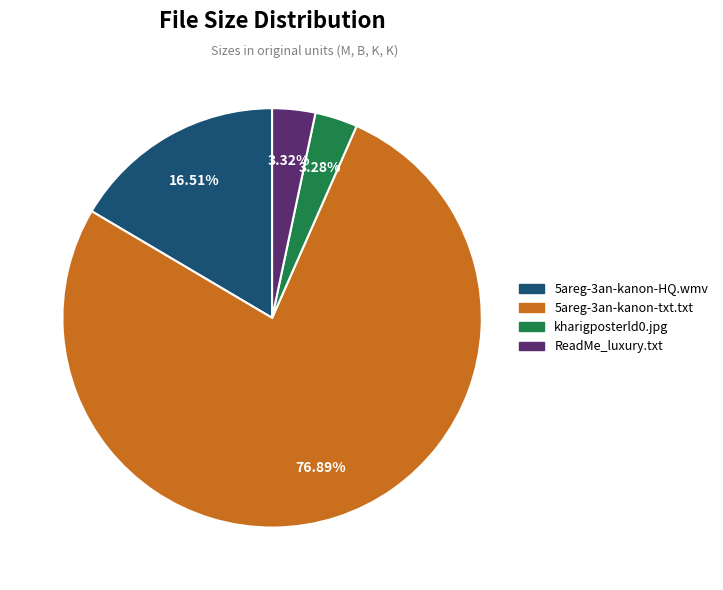

Does any single category account for the majority?

Yes